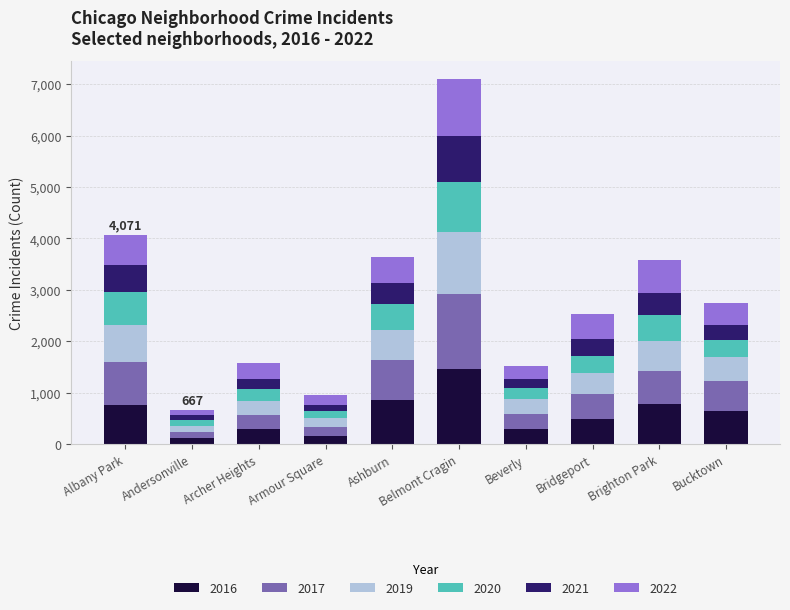

The value of 2016 at Belmont Cragin is 953. True or false?

False